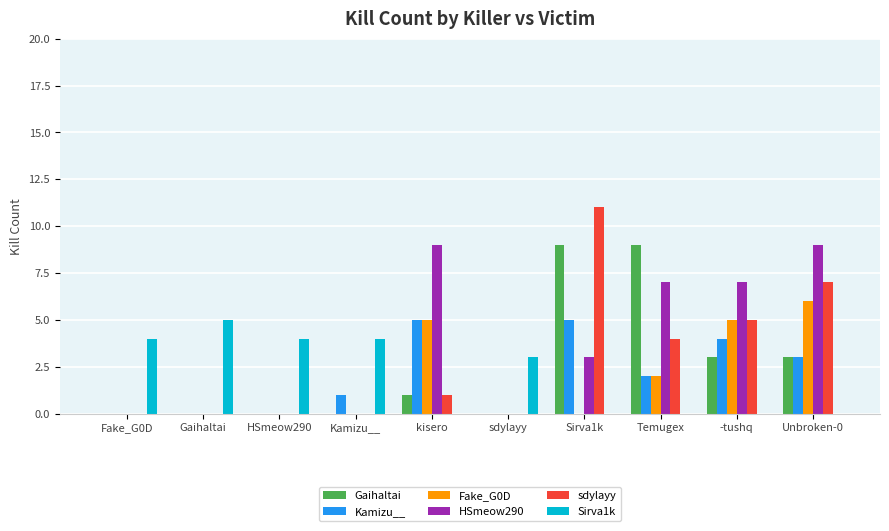

Which category has the highest value across all series?

Sirva1k